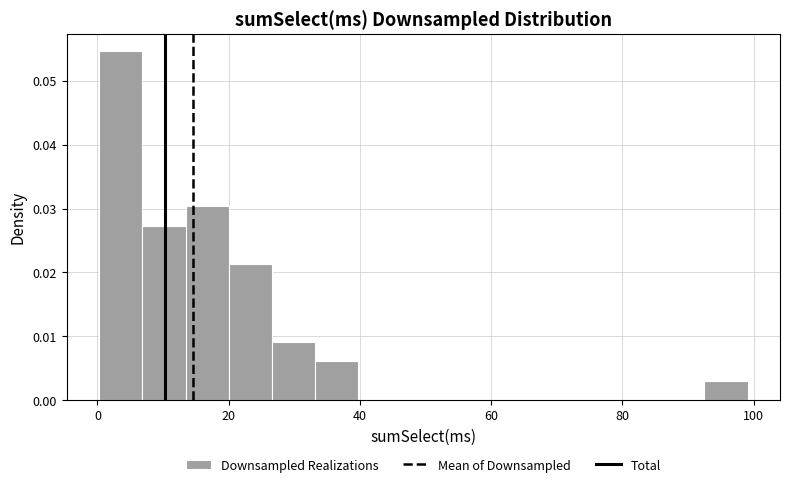

Around what value on the x-axis is the tallest bar? Give the approximate position of its centre, as read against the axis.

4